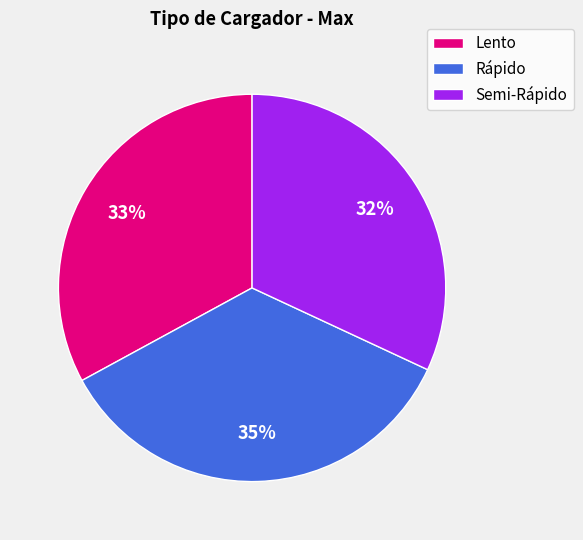

Is there any slice that represents more than half of the pie?

No